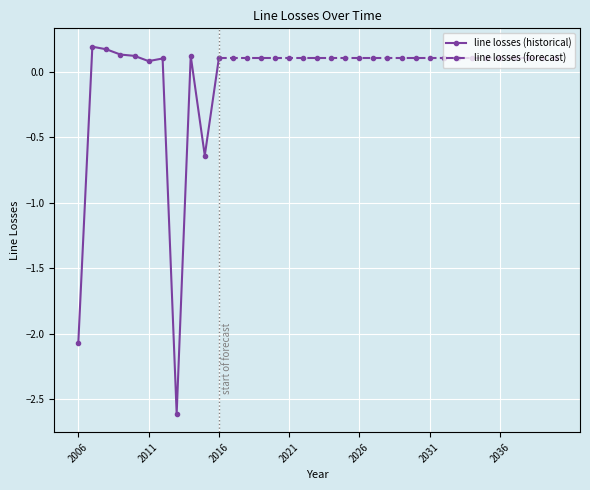

What is the greatest value displayed?

0.2